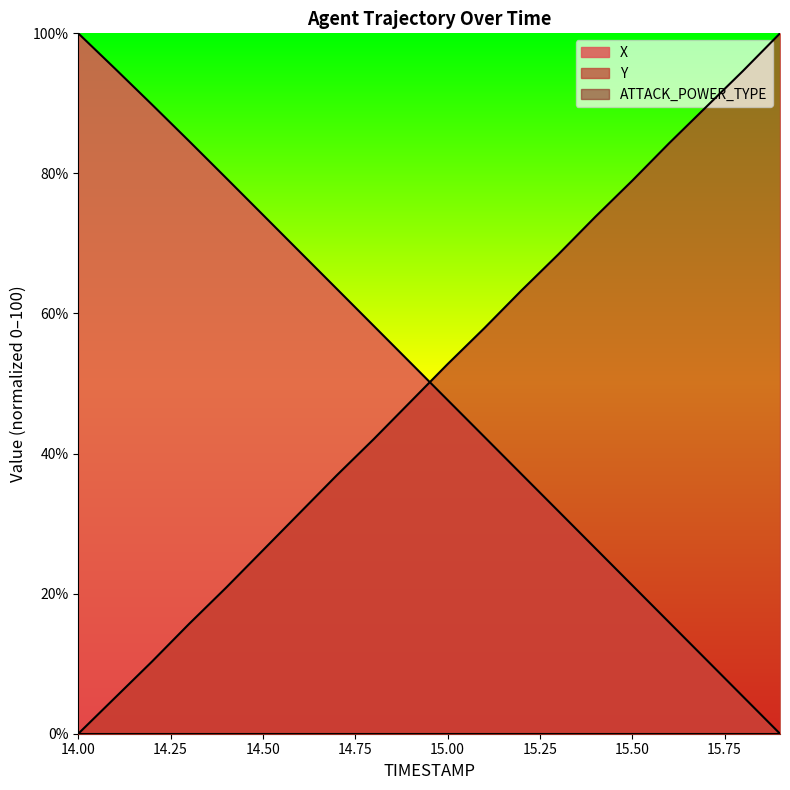

What position from the left is 14.0?

1